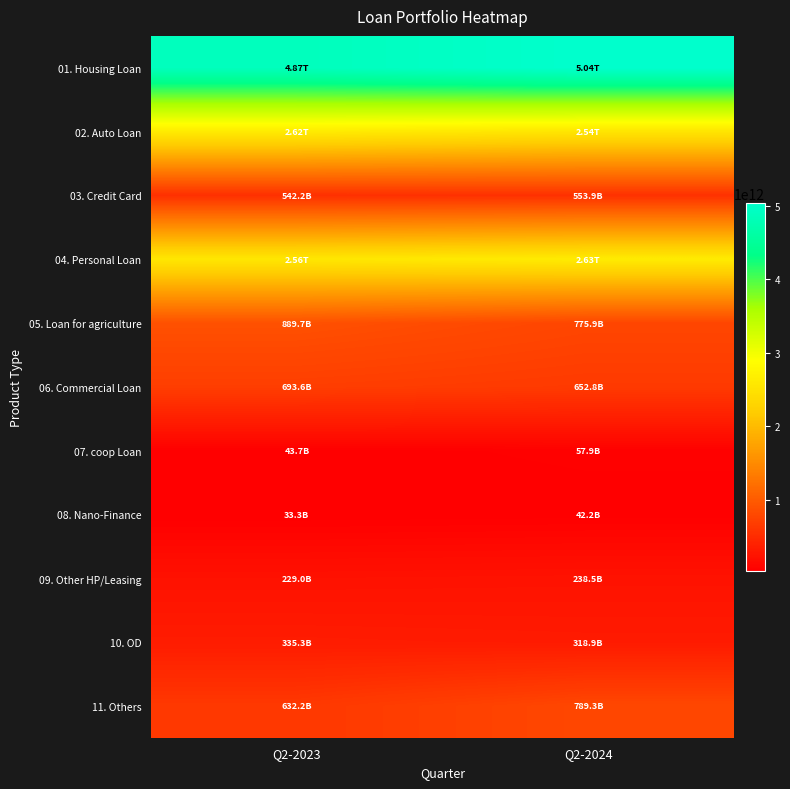

At which category is the sum across all series the highest?

Q2-2024